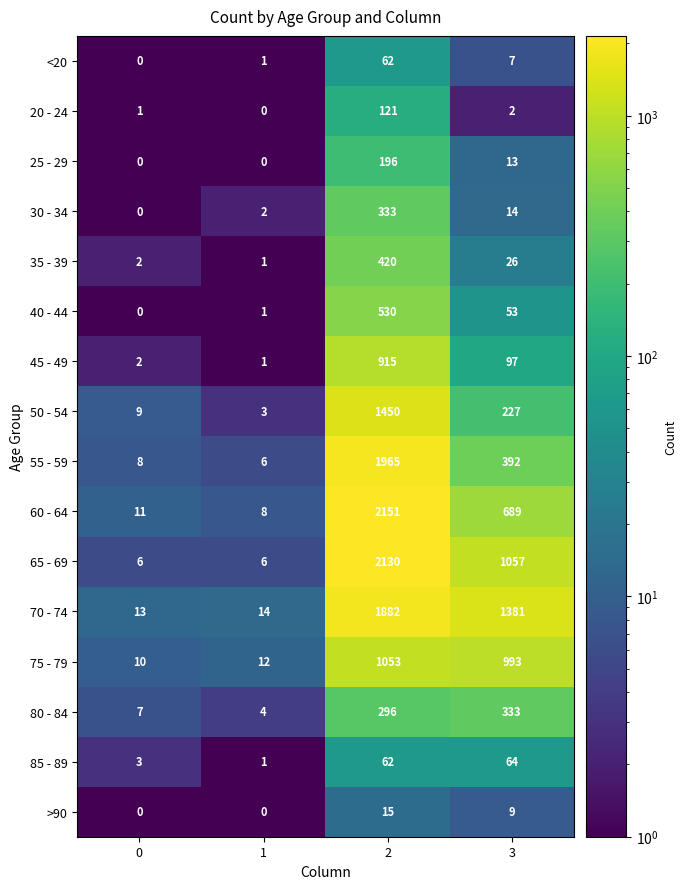

What is the total value across all series at 0?

72